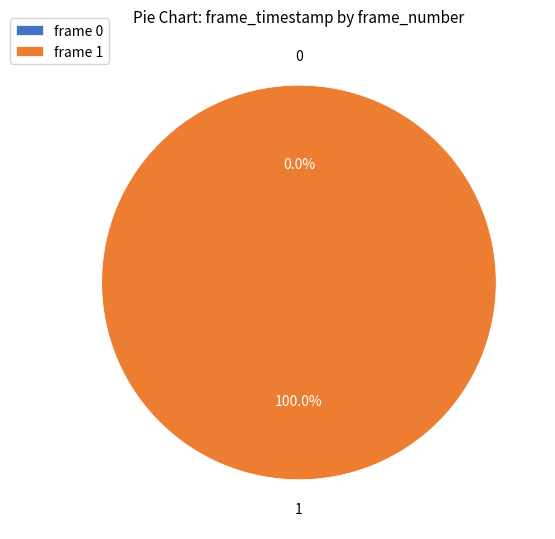

To the nearest percent, what is the combined percentage of 1 and 0?

100%